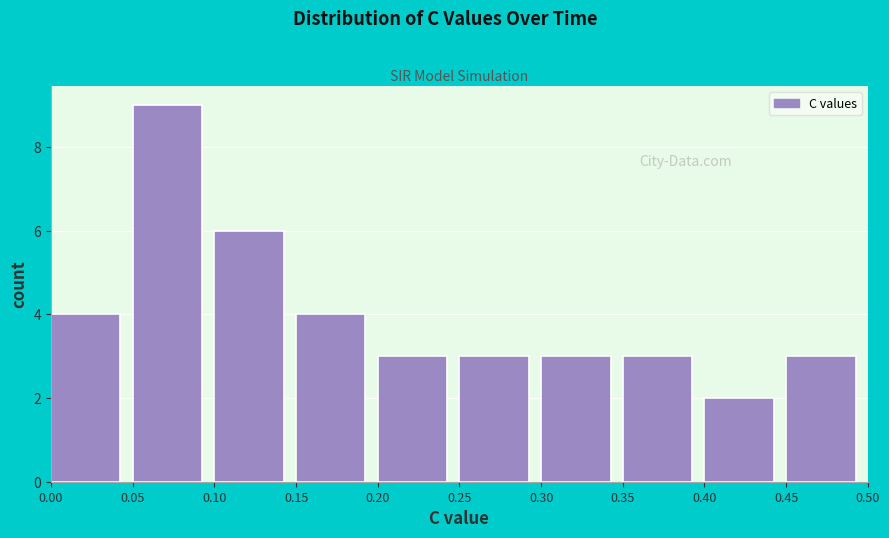

Reading left to right, list every bar in this chart as the range it spans on the x-axis followed by its height. The values are not printed on the chart, so give them approximately, as read against the axis.

0.00 to 0.05: 4
0.05 to 0.10: 9
0.10 to 0.15: 6
0.15 to 0.20: 4
0.20 to 0.25: 3
0.25 to 0.30: 3
0.30 to 0.35: 3
0.35 to 0.40: 3
0.40 to 0.45: 2
0.45 to 0.50: 3